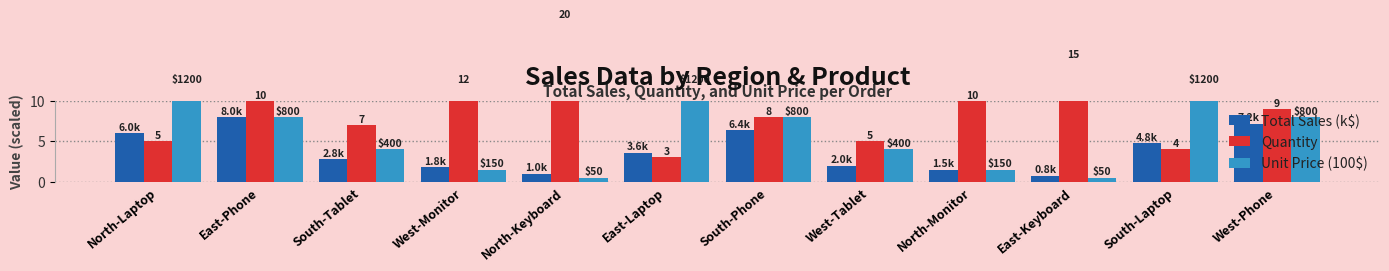

List the series in order of their overall mean, highest first.

Quantity, Unit Price (100$), Total Sales (k$)